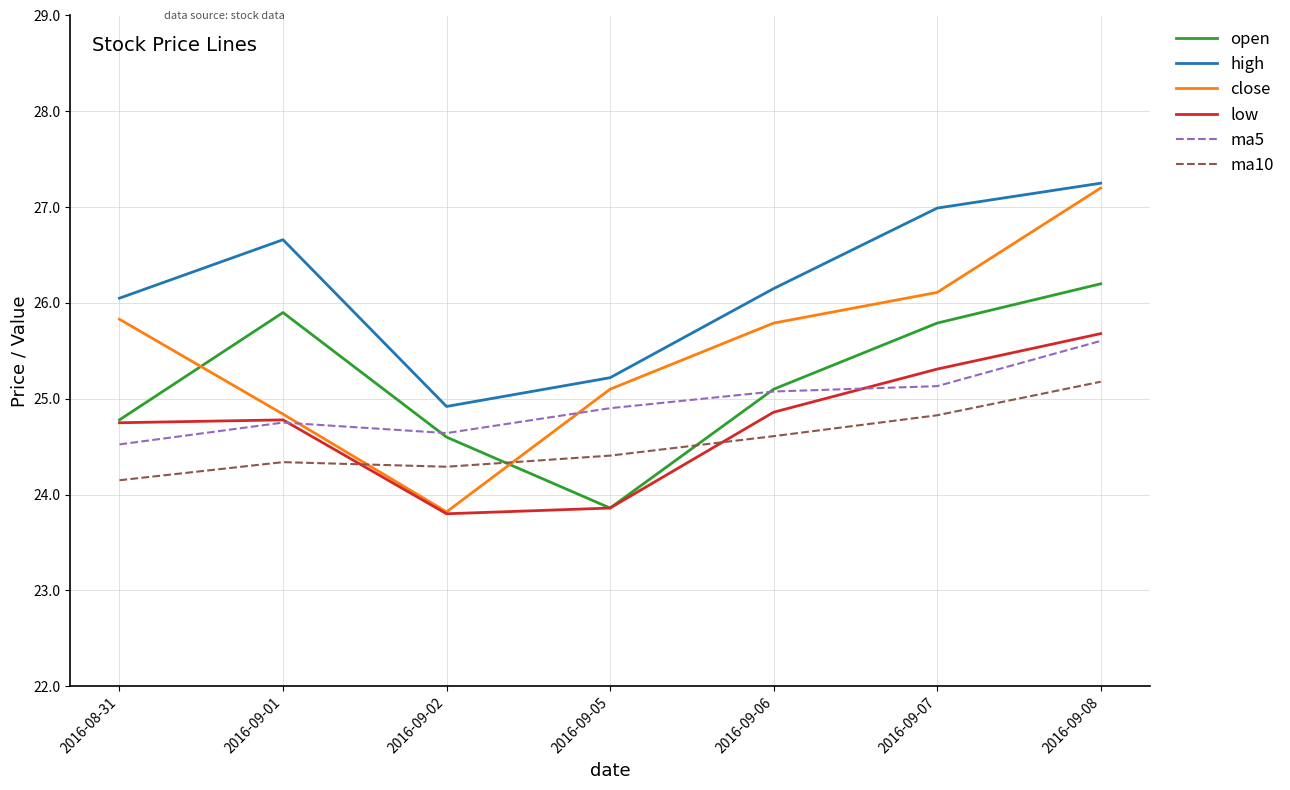

The close series shows 37.1 at 2016-09-05. True or false?

False